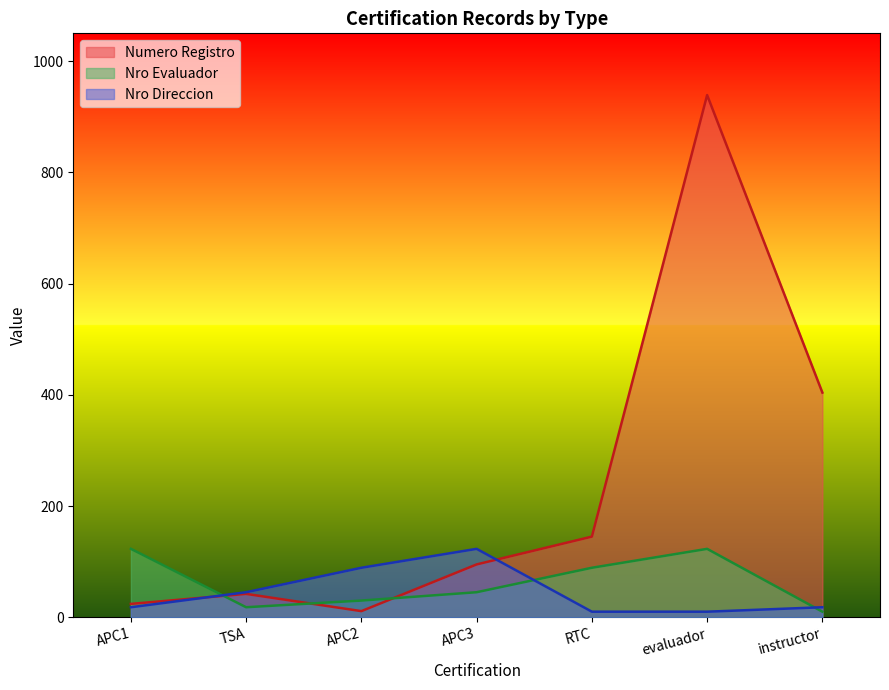

How many data points does each series have?

7